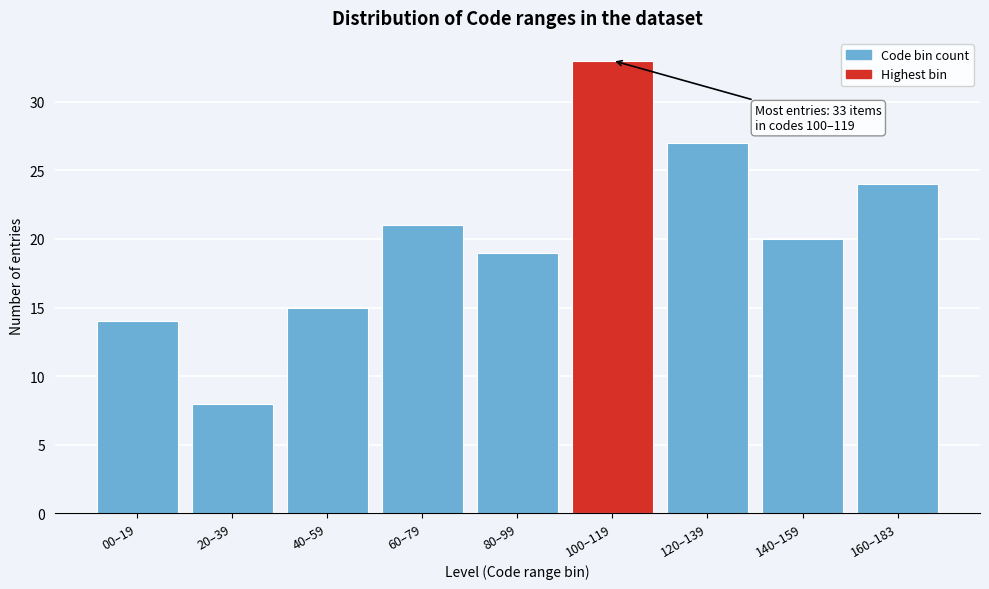

Reading left to right, list all the values displayed in this chart.

14	8	15	21	19	33	27	20	24